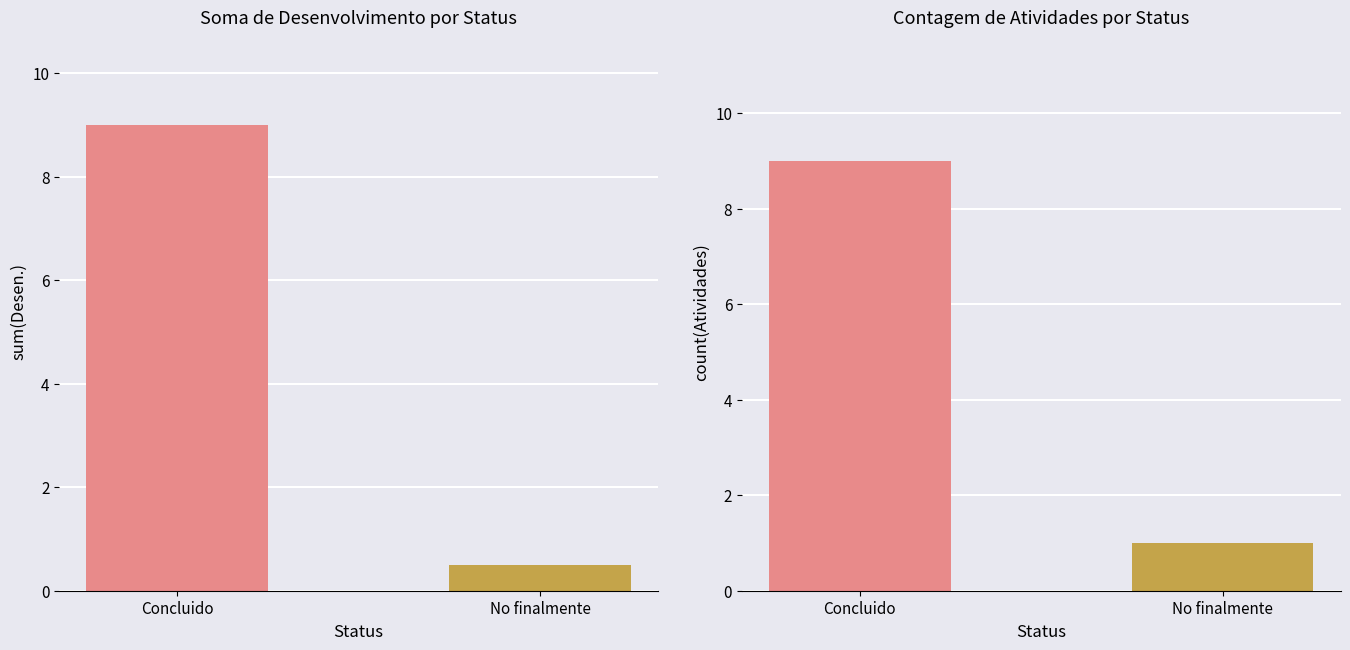

Between No finalmente and Concluido, which is larger?

Concluido